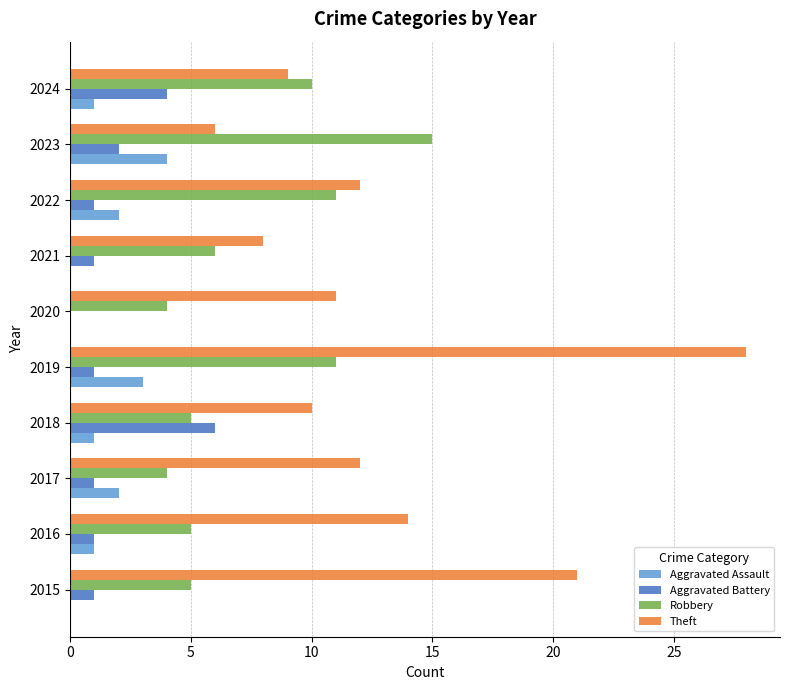

The Aggravated Battery series shows 3 at 2018. True or false?

False